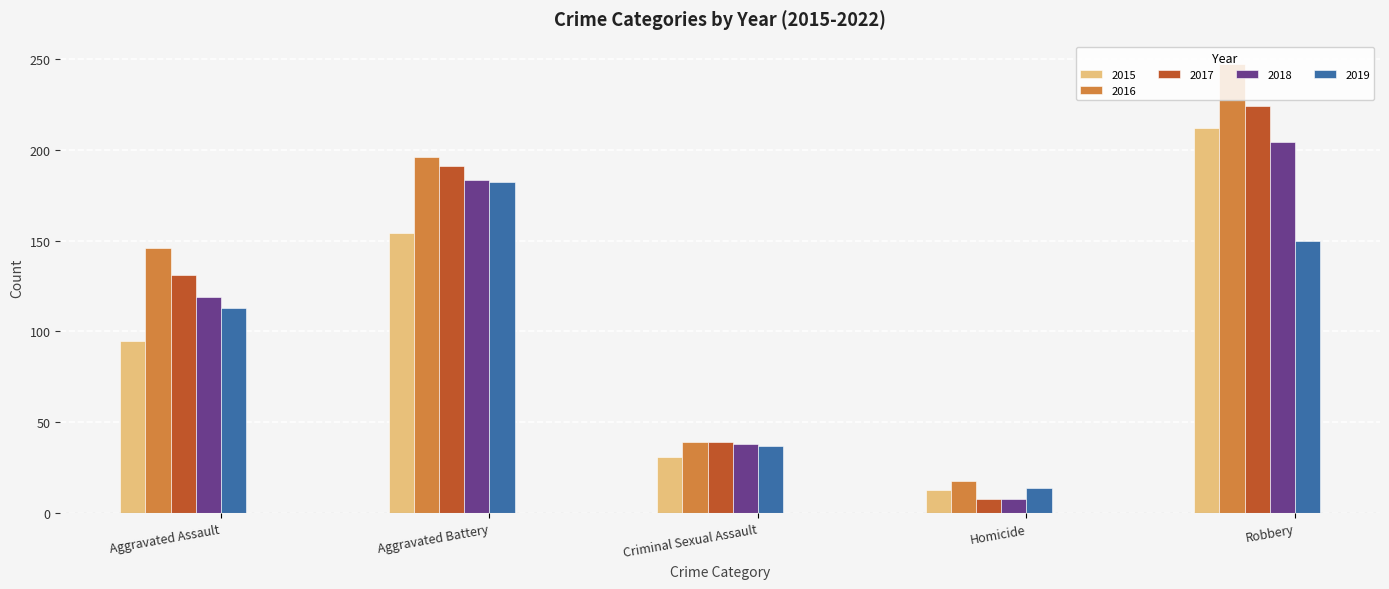

What is the value of the 2018 bar at the 4th from the left?

8